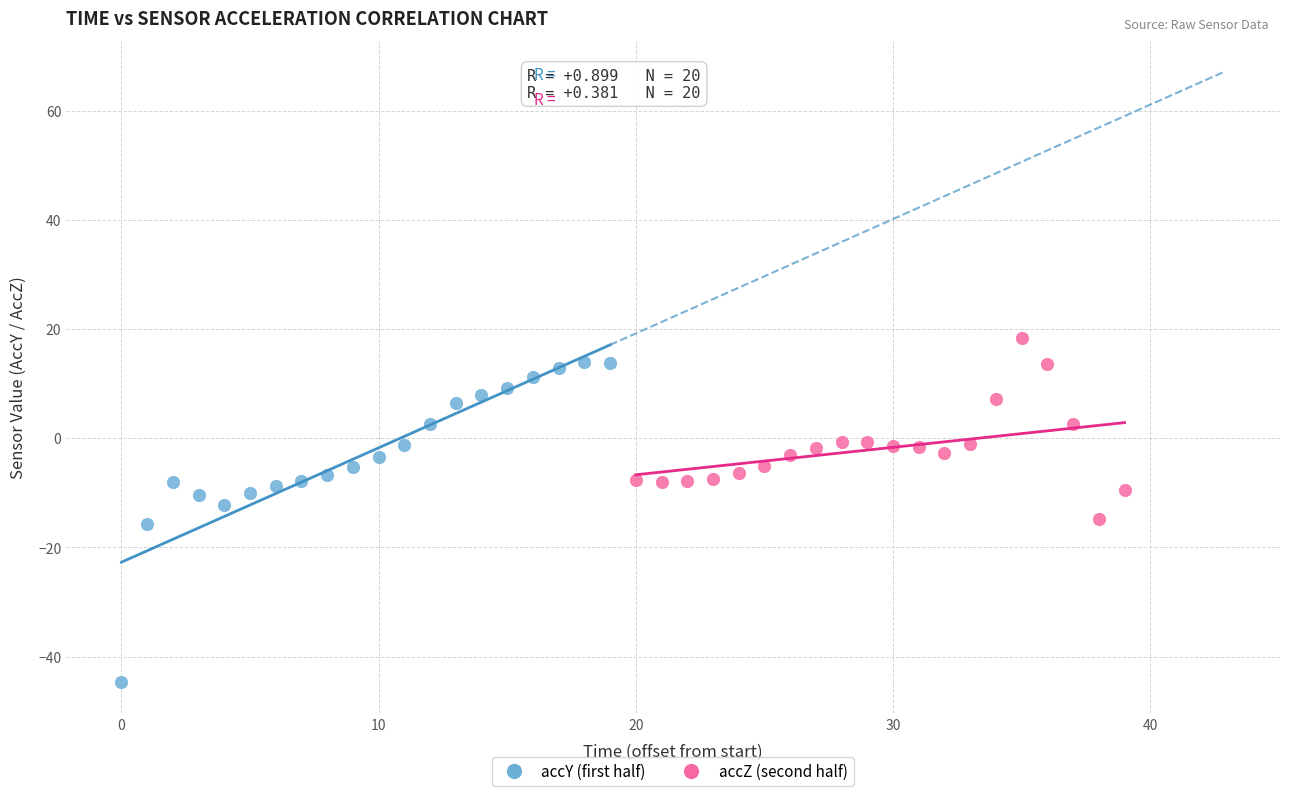

Which series reaches the minimum Y coordinate?

accY (first half)